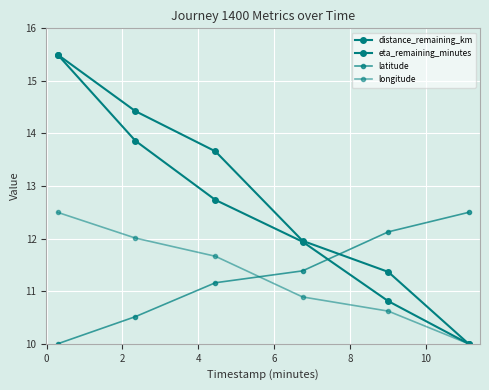

Does the chart display data point markers on the line(s)?

Yes